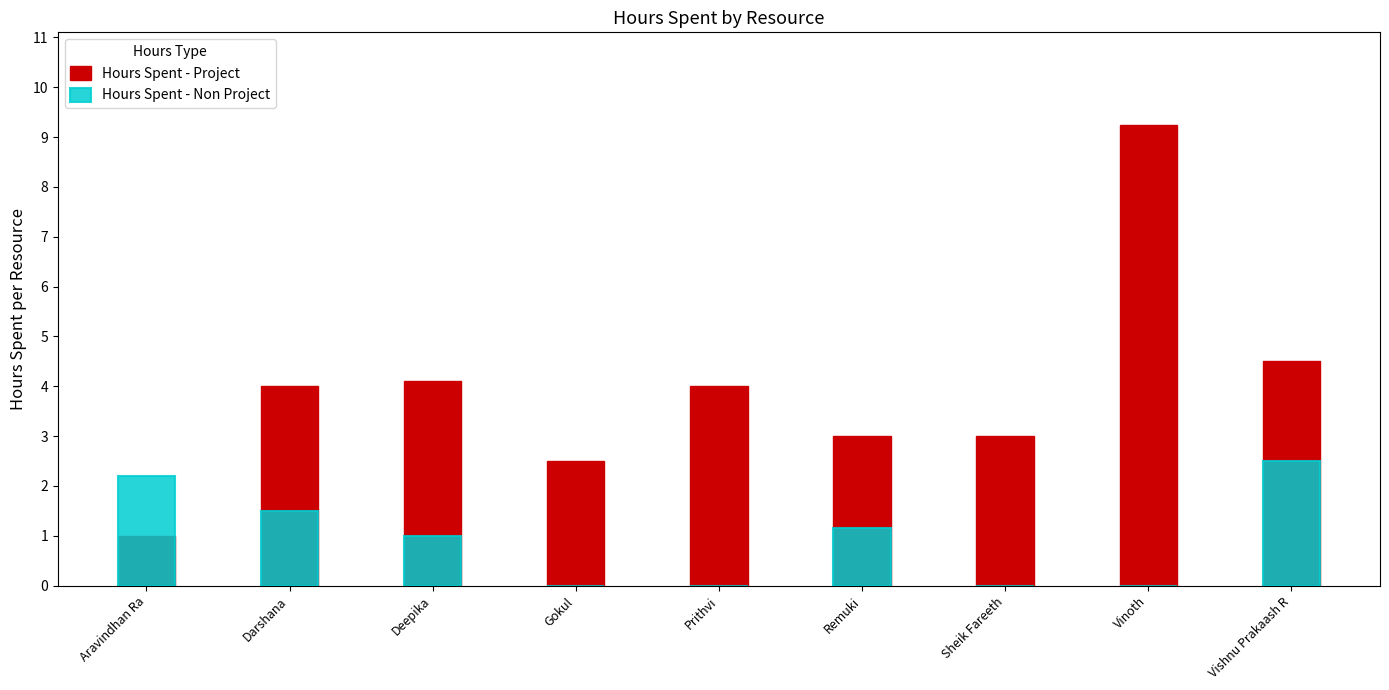

Which label corresponds to the smallest value in the chart?

Gokul